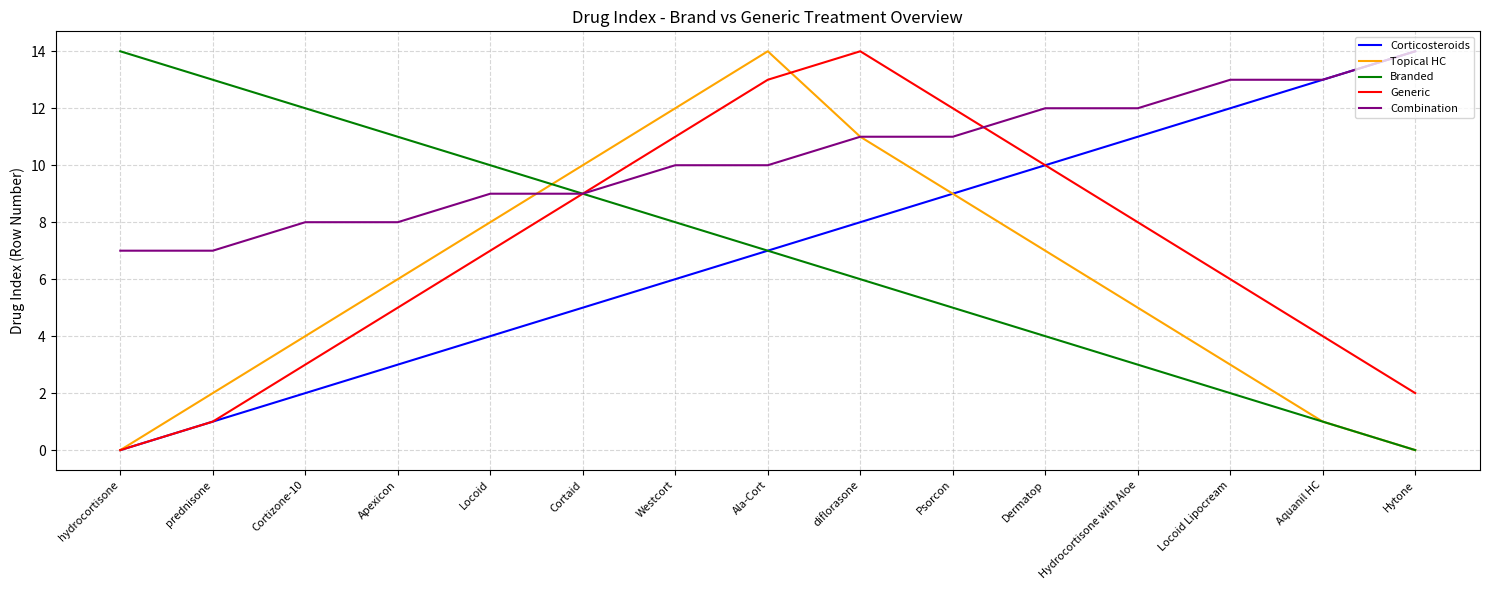

True or false: Corticosteroids has more than 0 interior local peaks.

False